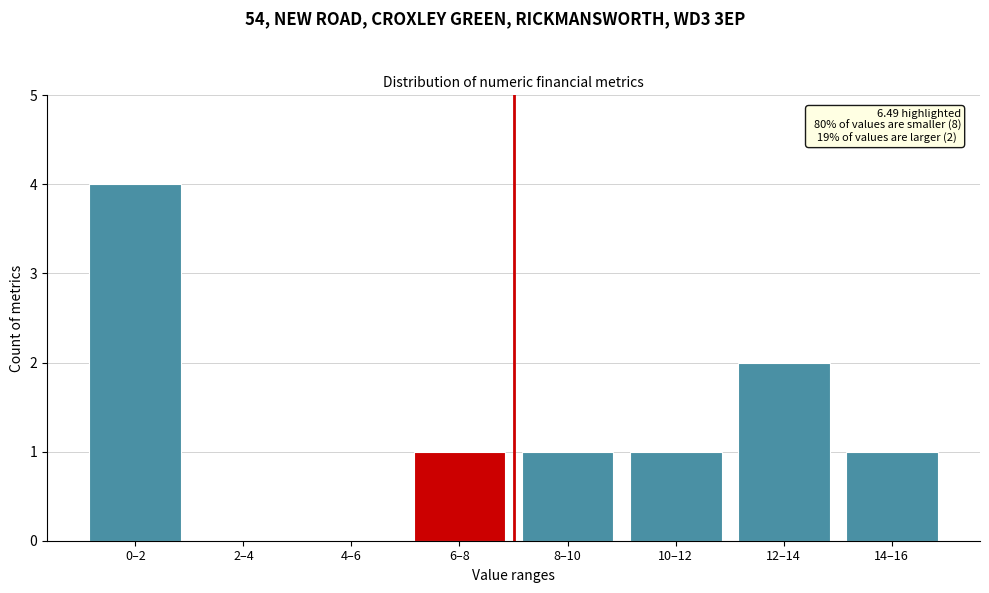

Reading left to right, extract all data points from this chart.

0–2=4	2–4=0	4–6=0	6–8=1	8–10=1	10–12=1	12–14=2	14–16=1